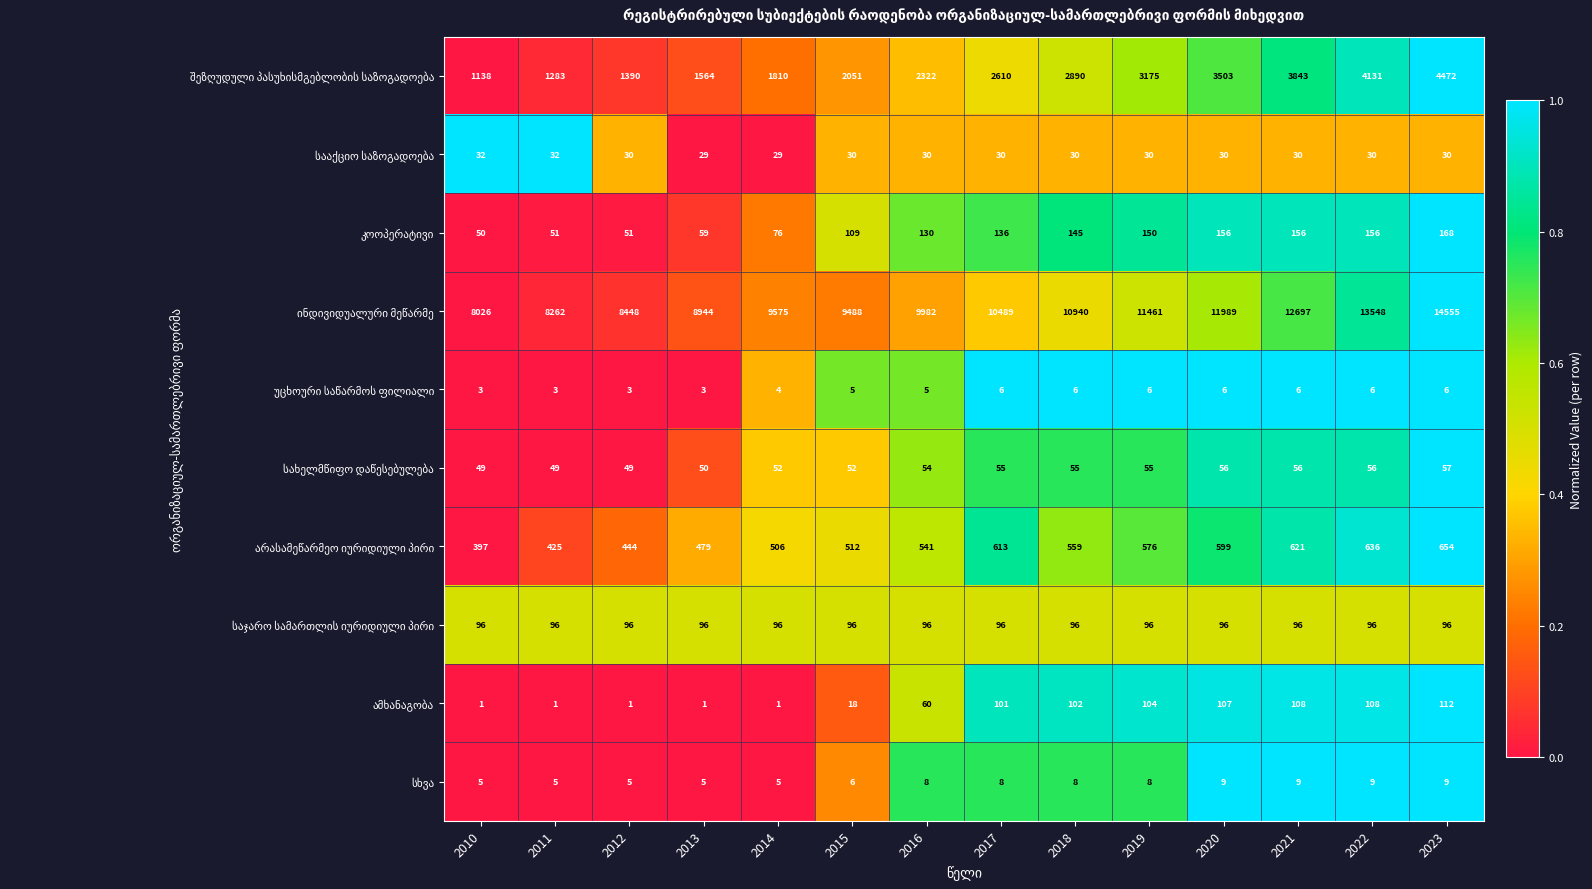

How many categories are shown in the chart?

14